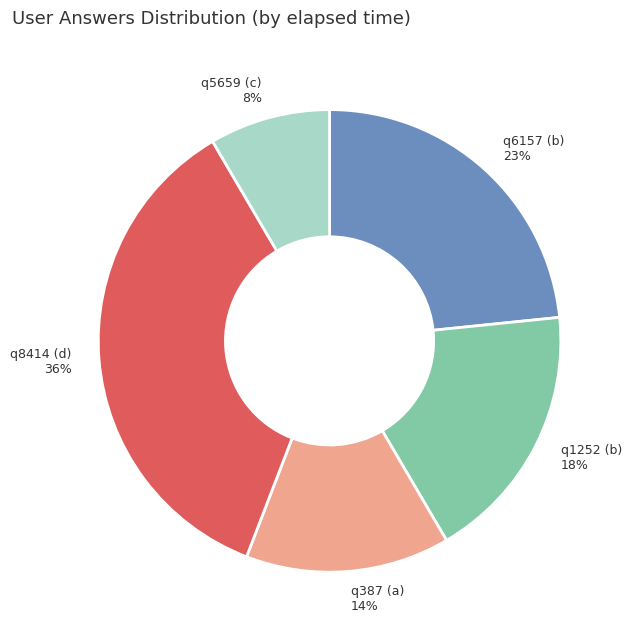

Is there any slice that represents more than half of the pie?

No